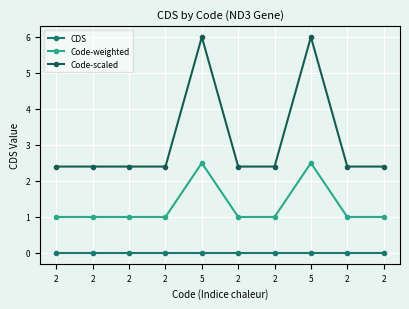

What is the minimum value for Code-scaled?

2.4